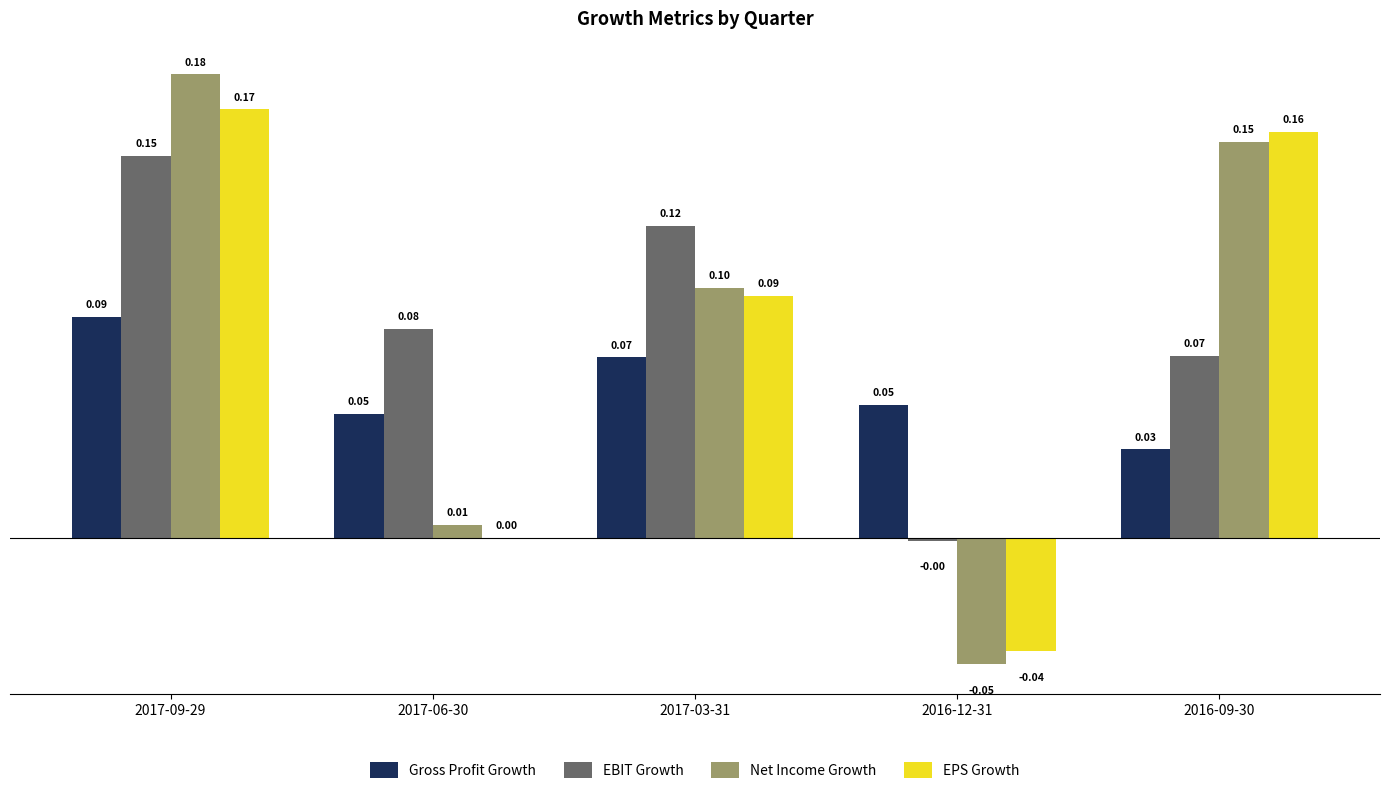

Which series has the largest total across all categories?

EBIT Growth